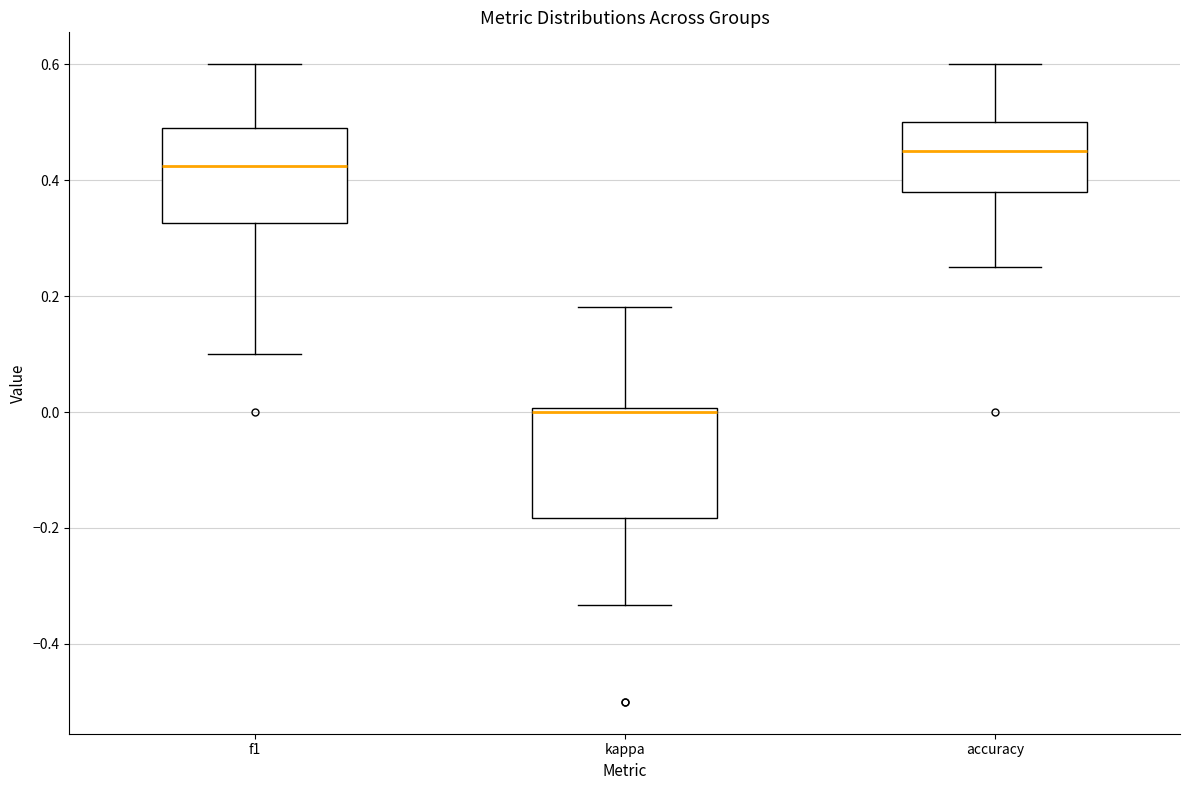

Which box's median line is the lowest?

kappa